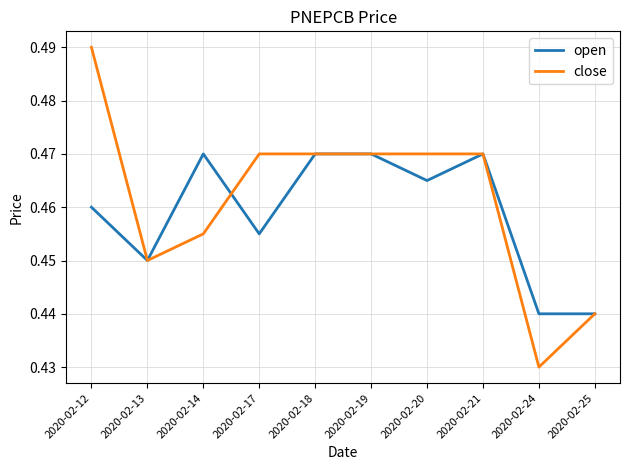

Which label corresponds to the largest value in the chart?

2020-02-12